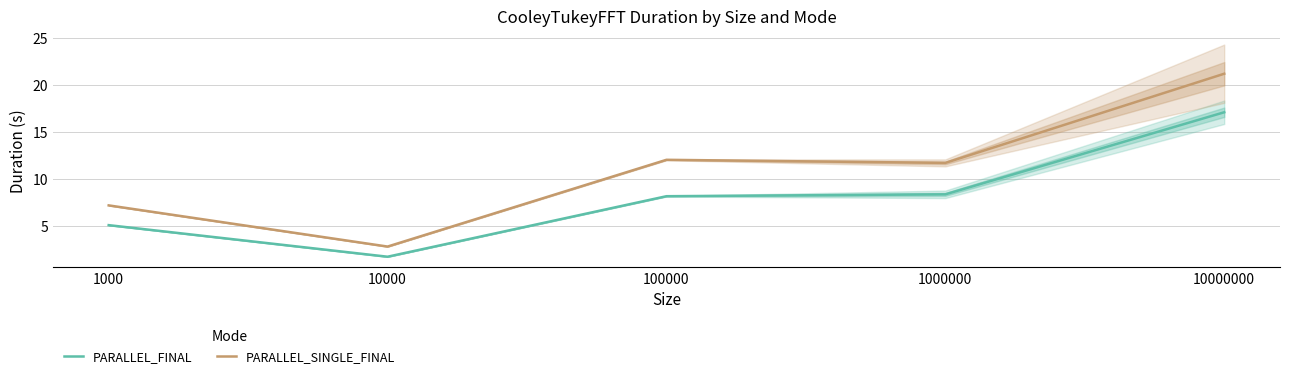

What are all the series names shown in the legend?

PARALLEL_FINAL, PARALLEL_SINGLE_FINAL